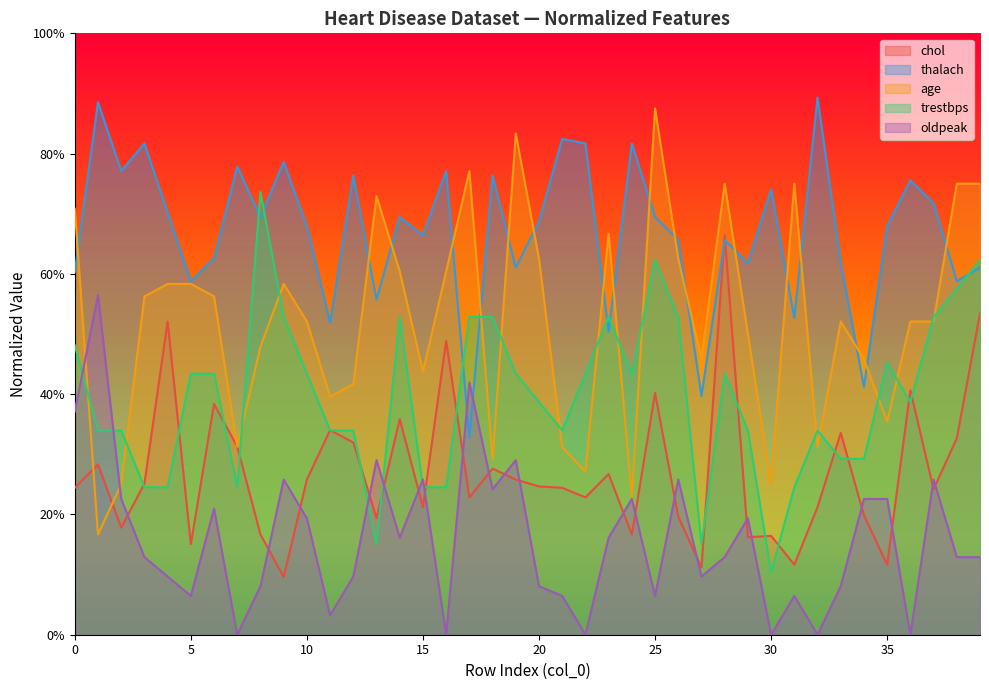

At which label is trestbps closest to 0?

30